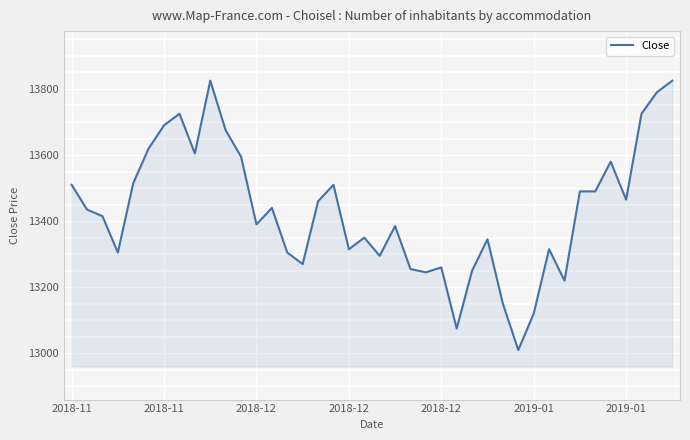

True or false: there are more than 0 points higher than both neighbors.

True